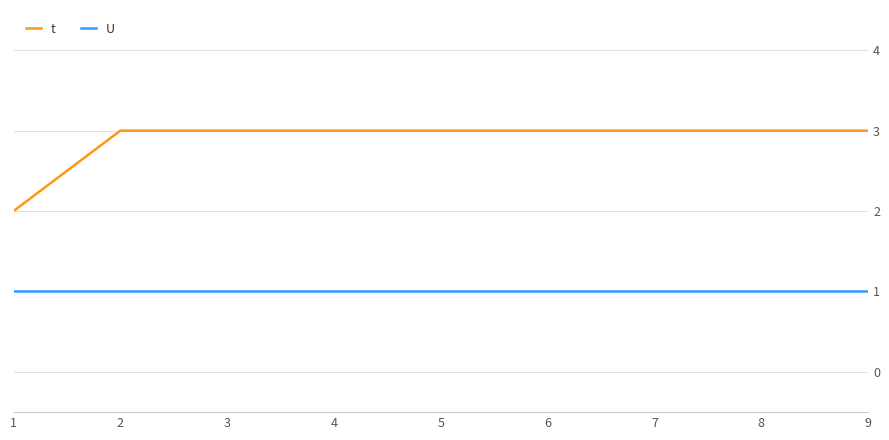

Which series changed the most between 1 and 8?

t